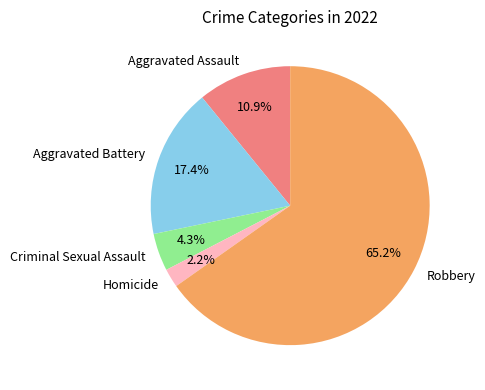

Combined, do Aggravated Assault and Criminal Sexual Assault account for over 50%?

No